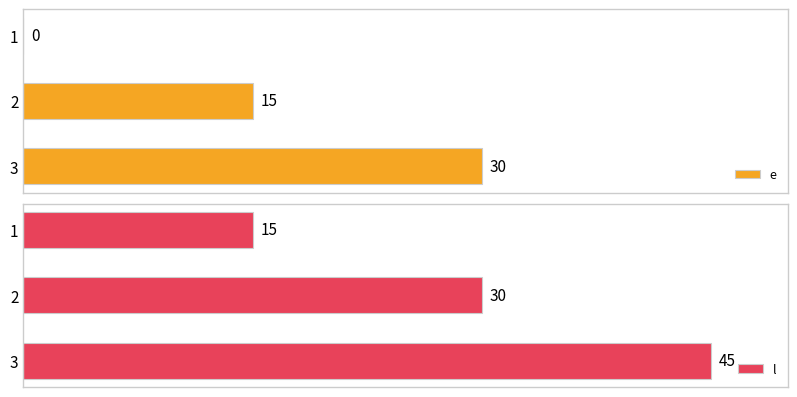

List the labels in order of l value, largest first.

3, 2, 1